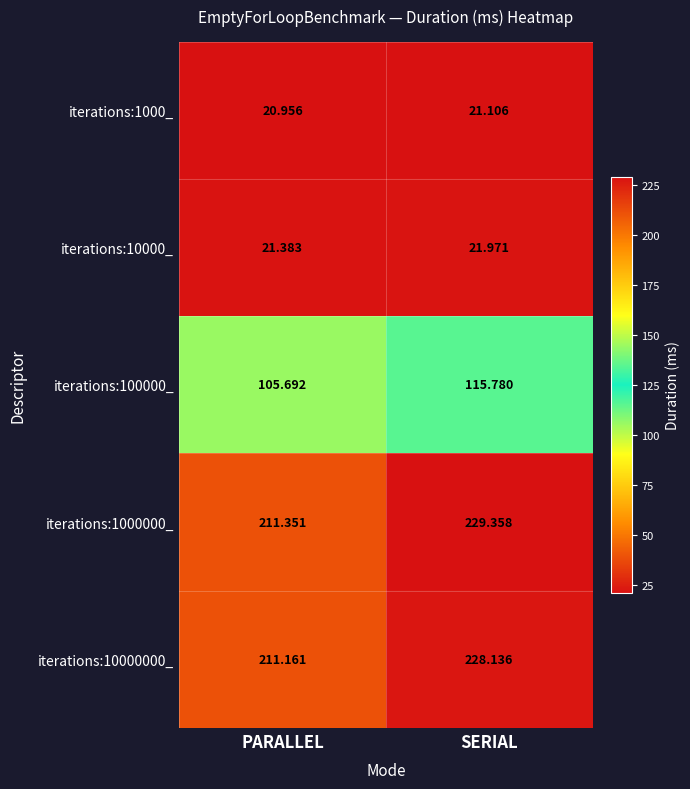

At which label is iterations:10000000_ closest to 219?

PARALLEL